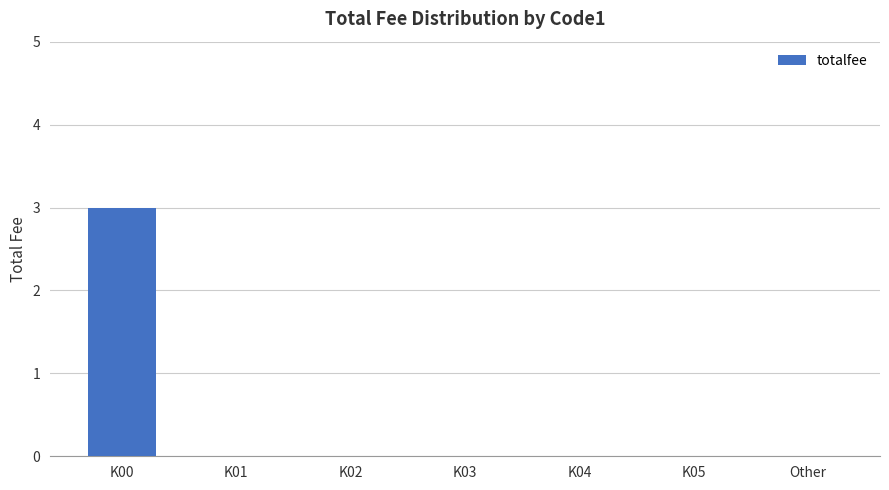

How many series are shown in this chart?

1